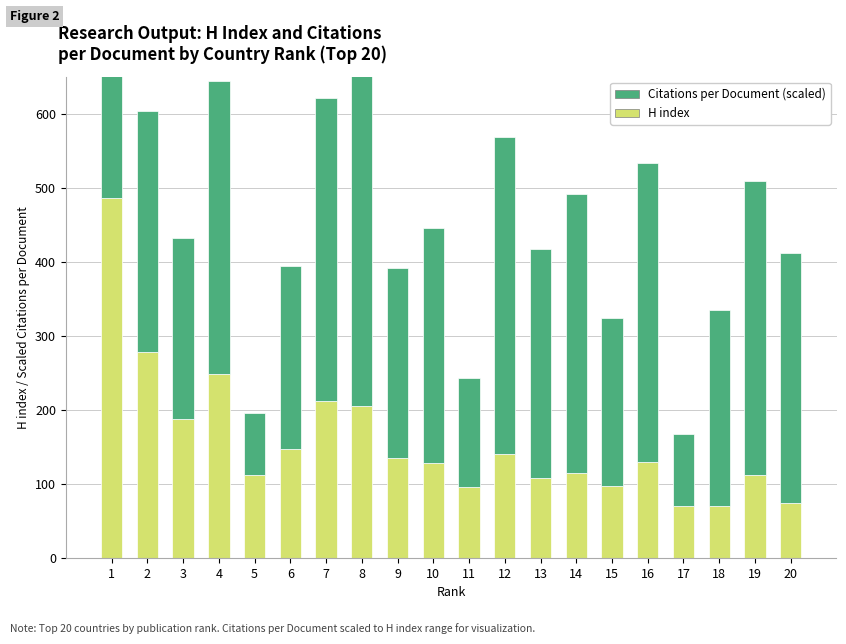

List the labels in order of Citations per Document (scaled) value, smallest first.

5, 17, 11, 15, 3, 6, 9, 18, 13, 10, 2, 20, 14, 1, 4, 19, 16, 7, 12, 8